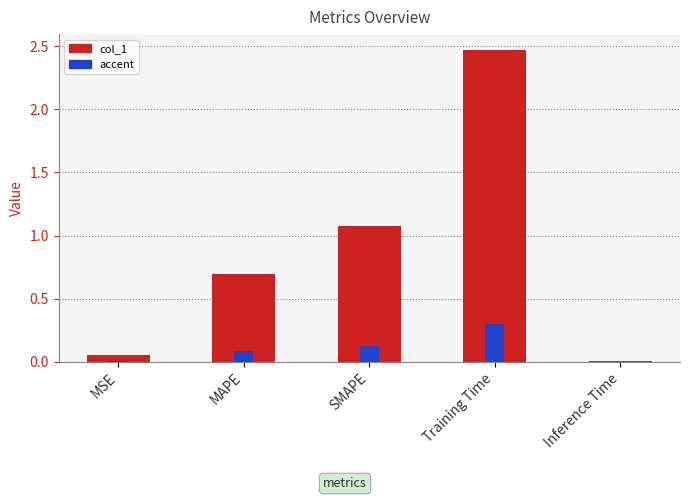

At which label is the value closest to 1?

SMAPE